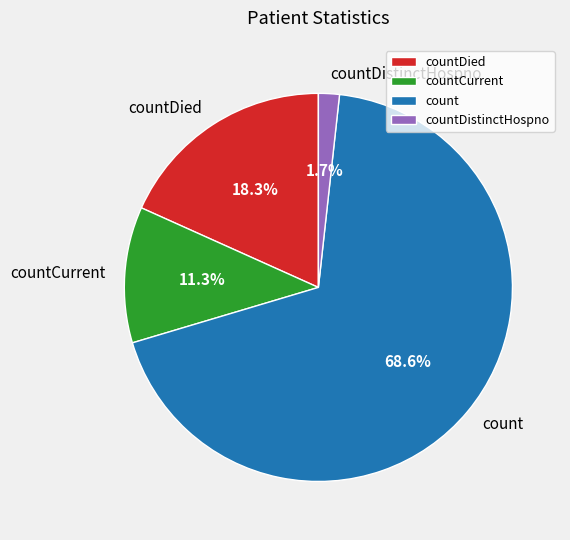

Rank the categories by value from highest to lowest.

count, countDied, countCurrent, countDistinctHospno